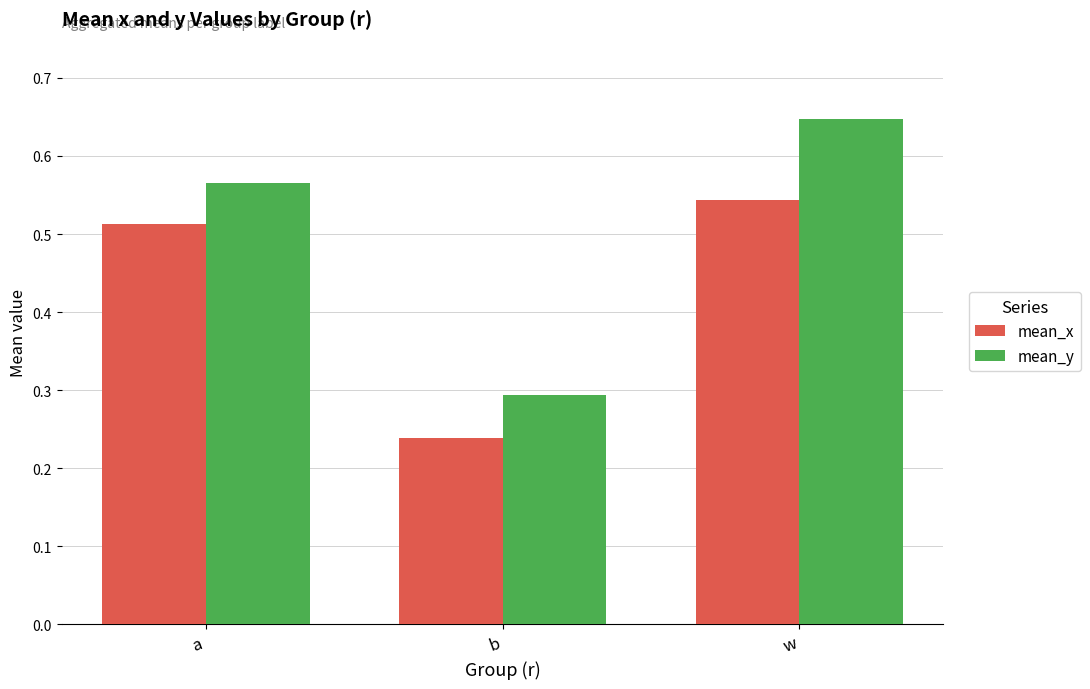

Count the number of categories in the chart.

3